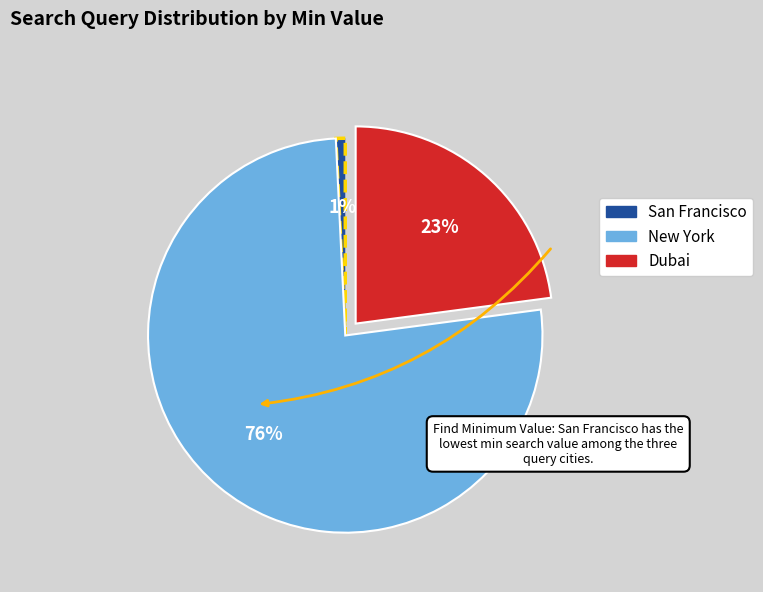

To the nearest percent, what is the average slice percentage?

33%